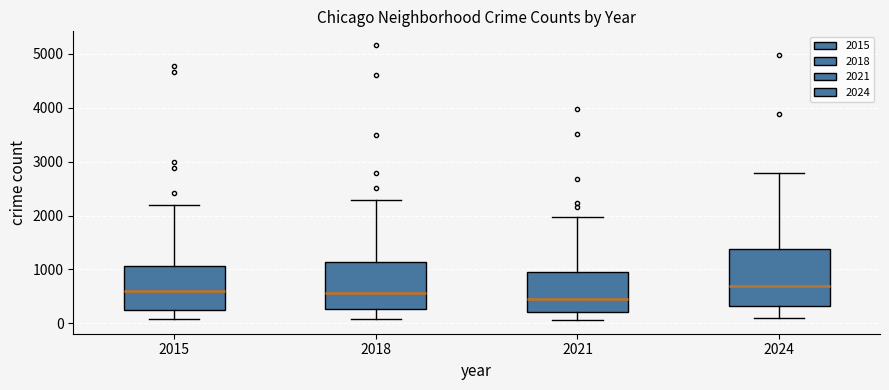

Where is the lower edge of the box at x = 2021 on the y-axis? The values are not printed on the chart, so give them approximately, as read against the axis.

200